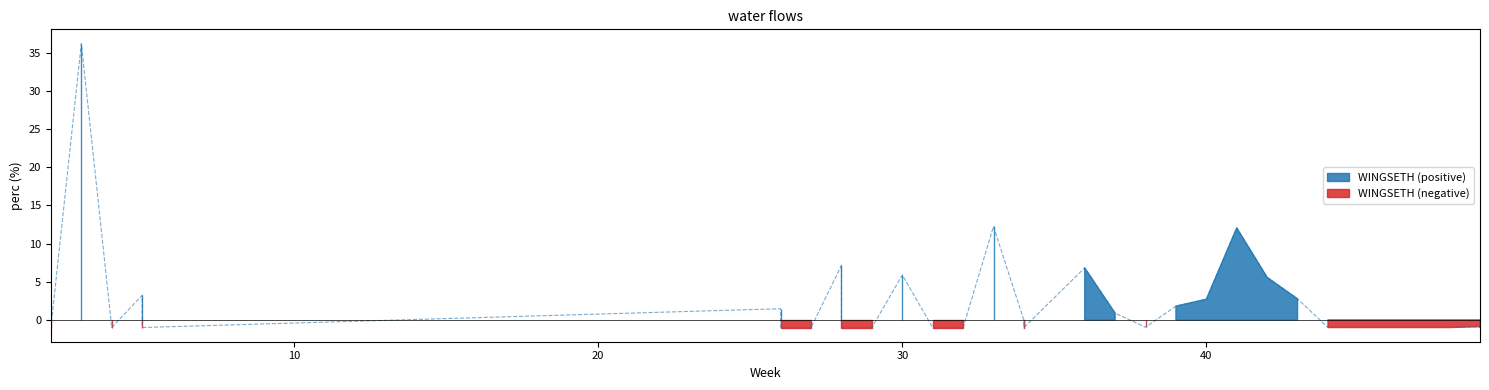

How many distinct data groups are displayed?

1